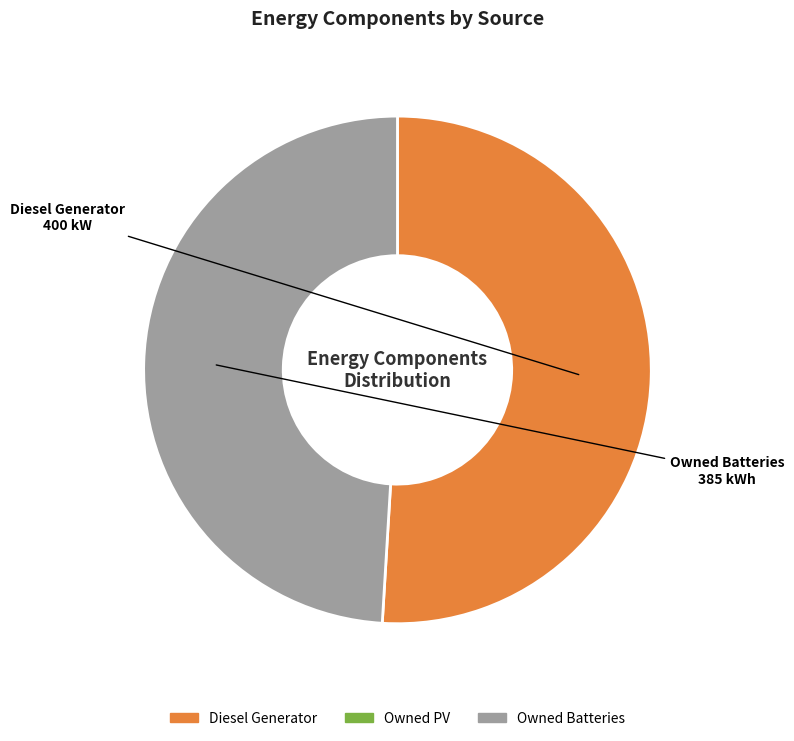

Is there any slice that represents more than half of the pie?

Yes